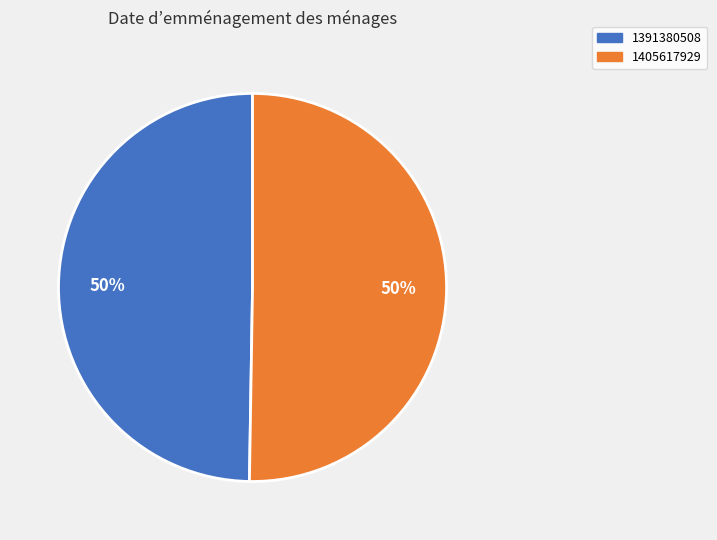

Which category has the smallest portion of the pie?

1391380508